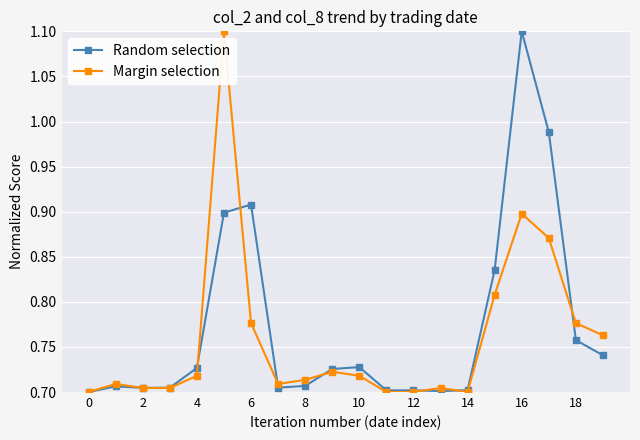

How many data points does each series have?

20